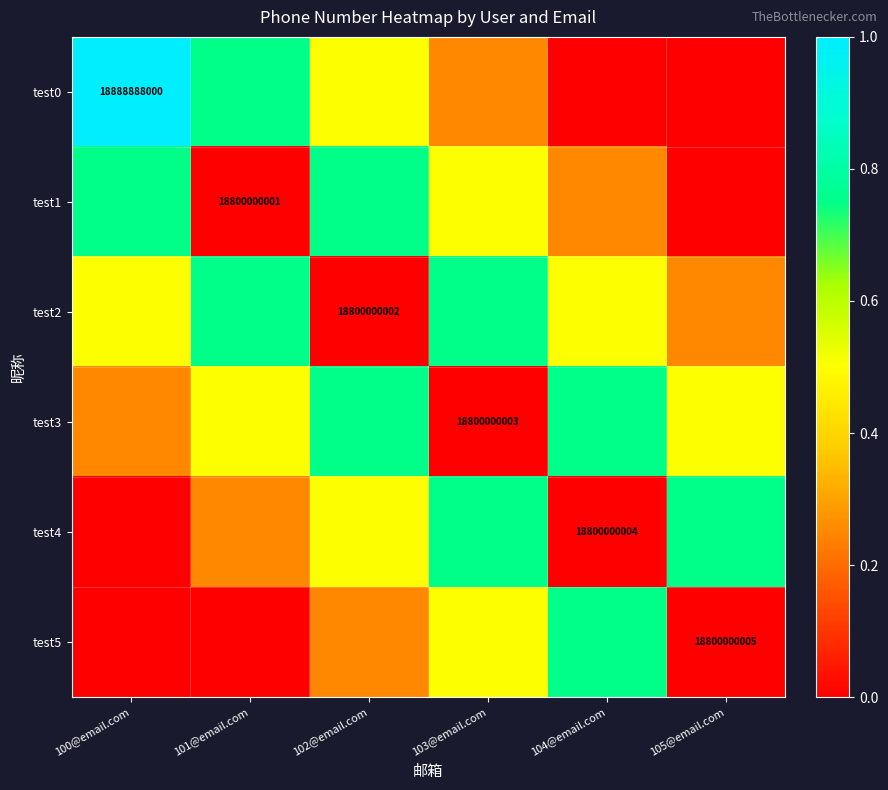

Where is test0 nearest to the value 0?

104@email.com